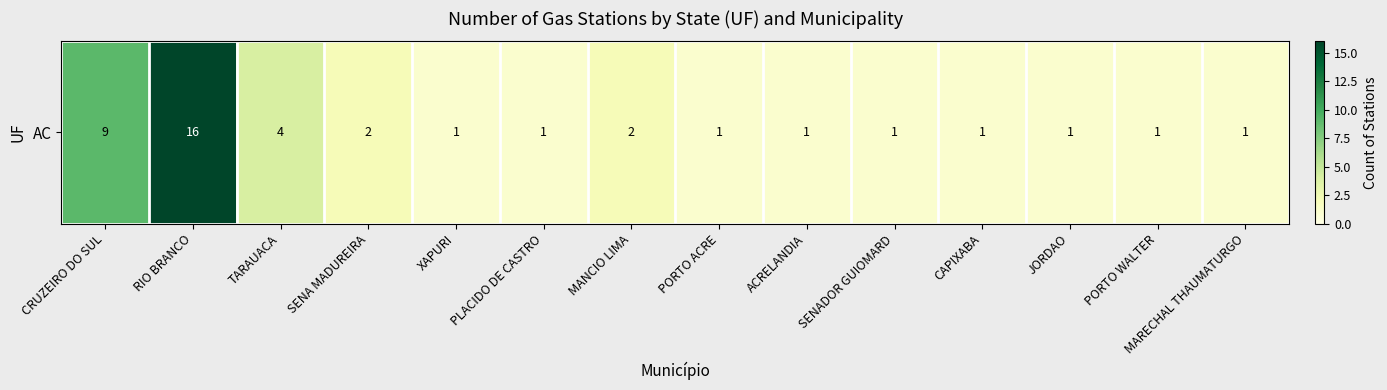

Reading left to right, list all the values displayed in this chart.

CRUZEIRO DO SUL=9	RIO BRANCO=16	TARAUACA=4	SENA MADUREIRA=2	XAPURI=1	PLACIDO DE CASTRO=1	MANCIO LIMA=2	PORTO ACRE=1	ACRELANDIA=1	SENADOR GUIOMARD=1	CAPIXABA=1	JORDAO=1	PORTO WALTER=1	MARECHAL THAUMATURGO=1